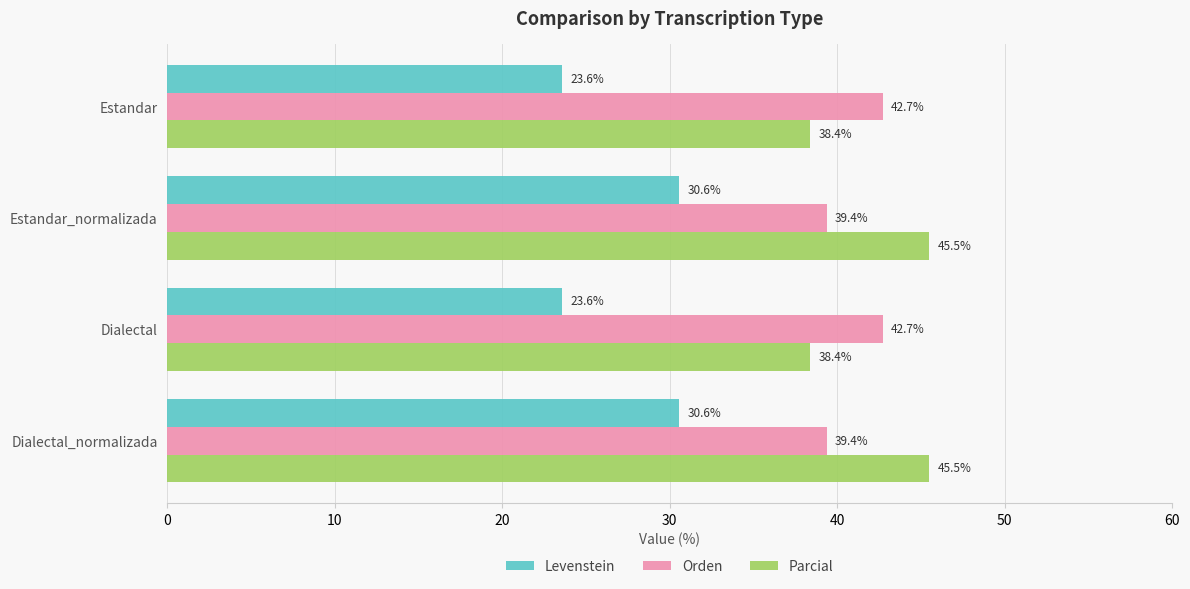

How many values in the Parcial series are below 45?

2